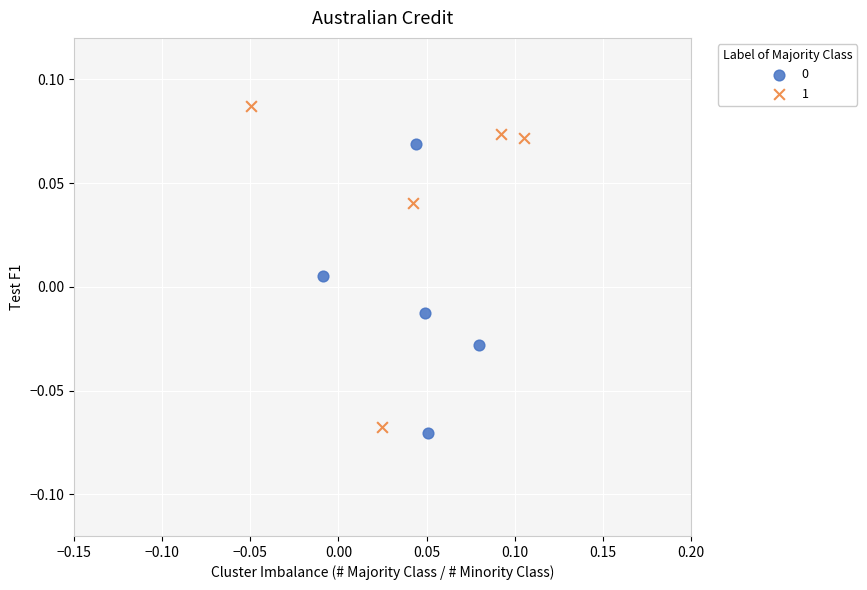

Which series has the largest Y range (max minus min)?

1